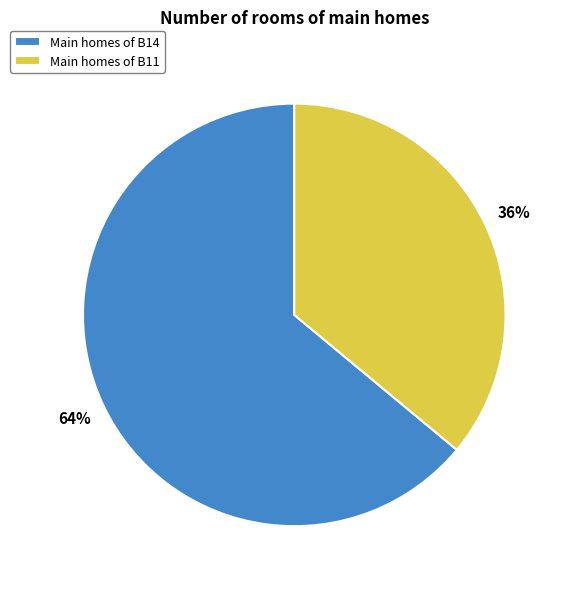

To the nearest percent, what is the difference between the largest and smallest slice percentages?

28%